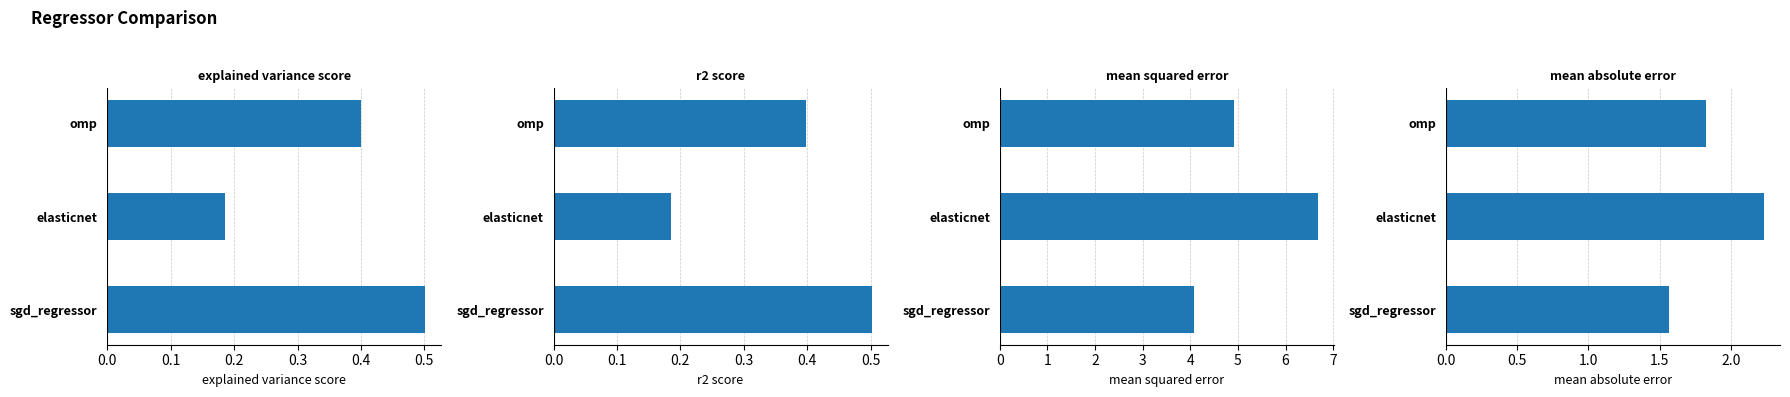

Which series has the widest spread of values?

mean_squared_error